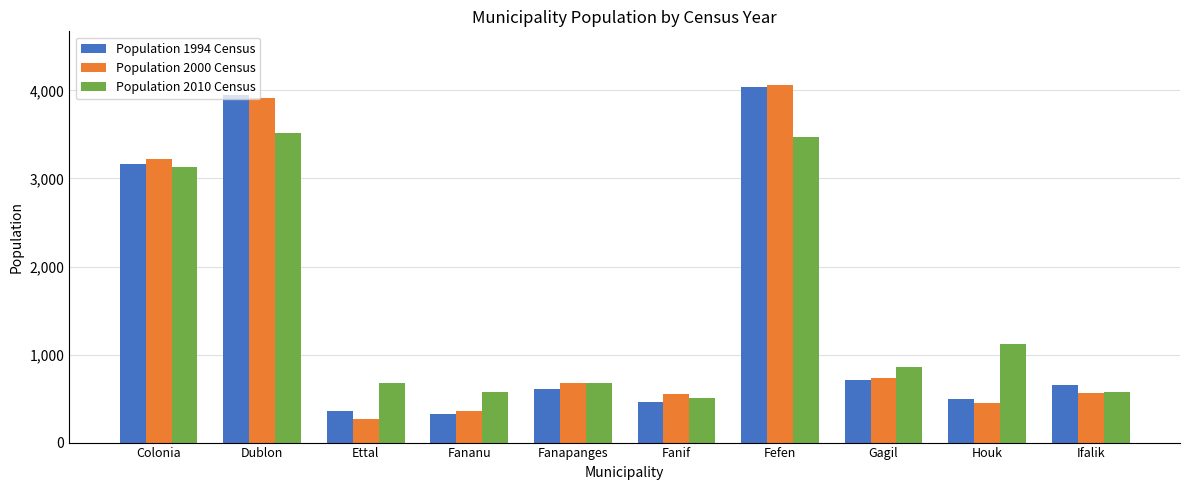

What is the sum of the Population 2000 Census values at Fanapanges and Fananu?

1036